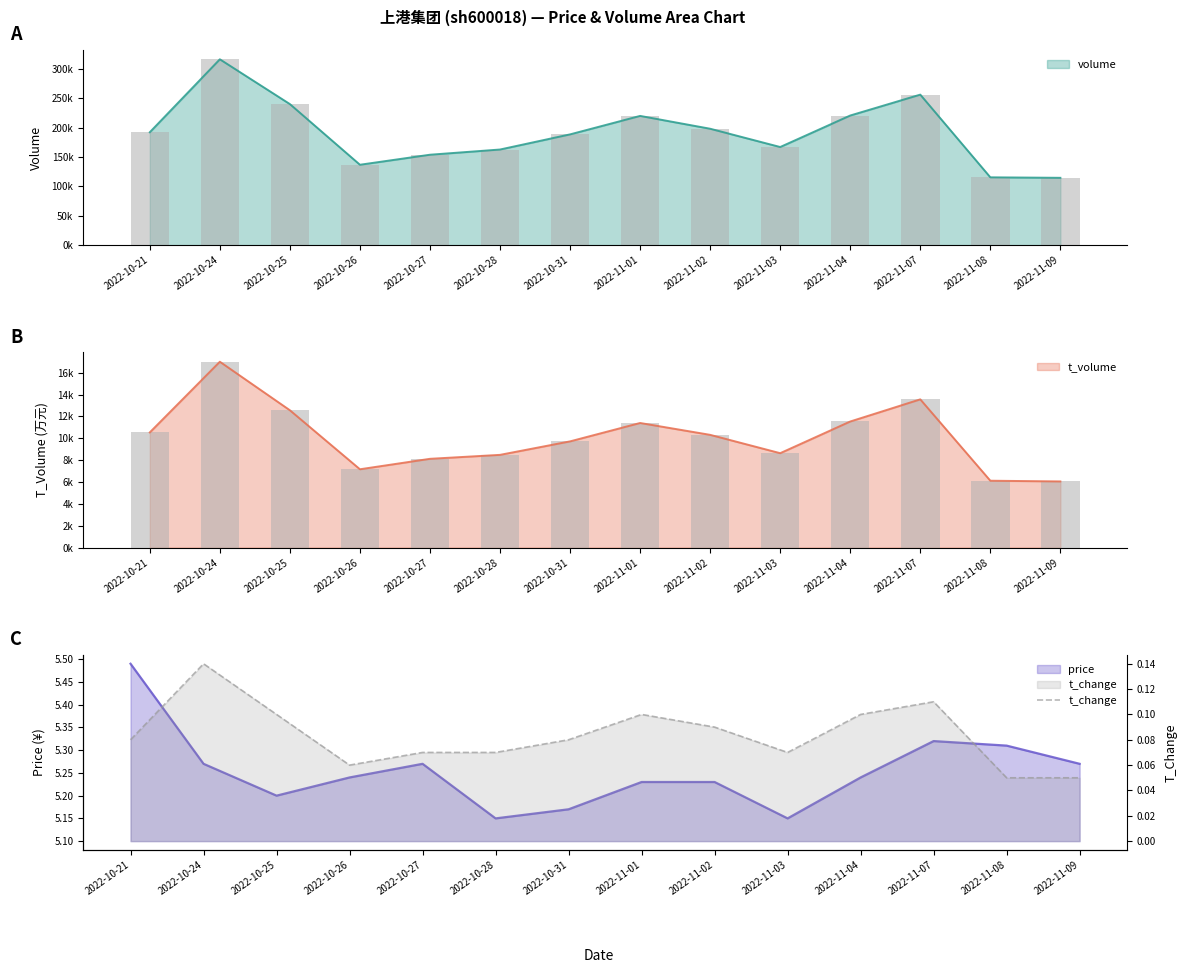

The chart shows a value of 0.1 at 2022-10-25. True or false?

True